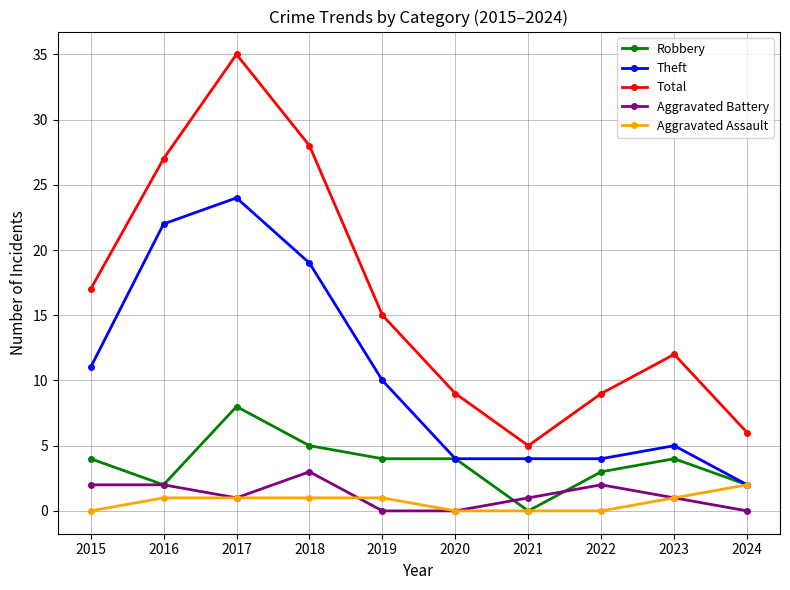

Is it true that Aggravated Battery equals 2 at 2022?

True